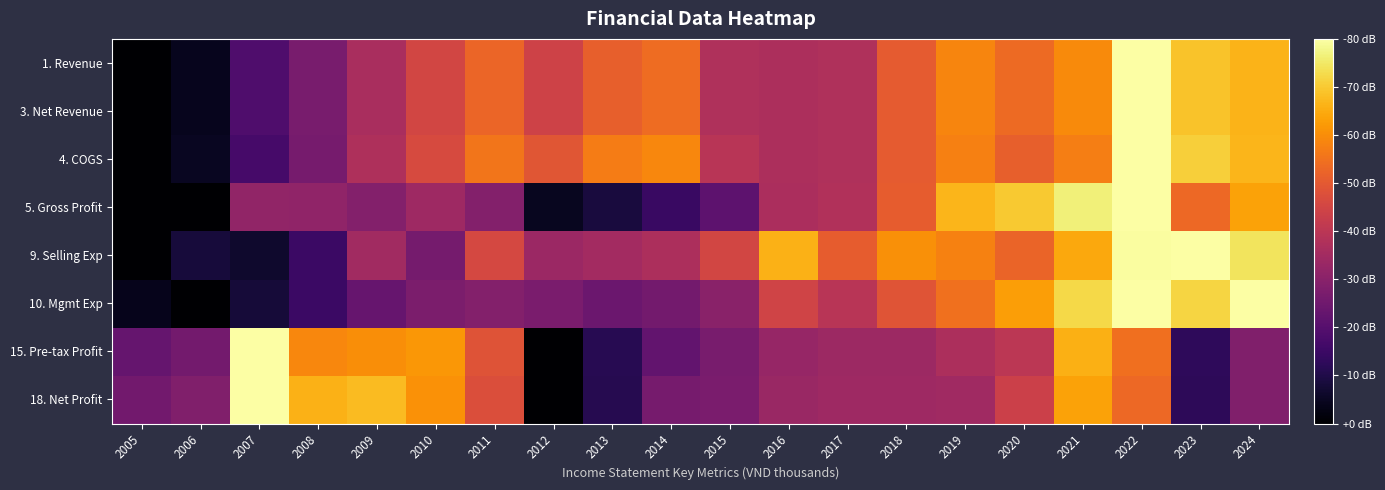

At which category is the sum across all series the highest?

2022